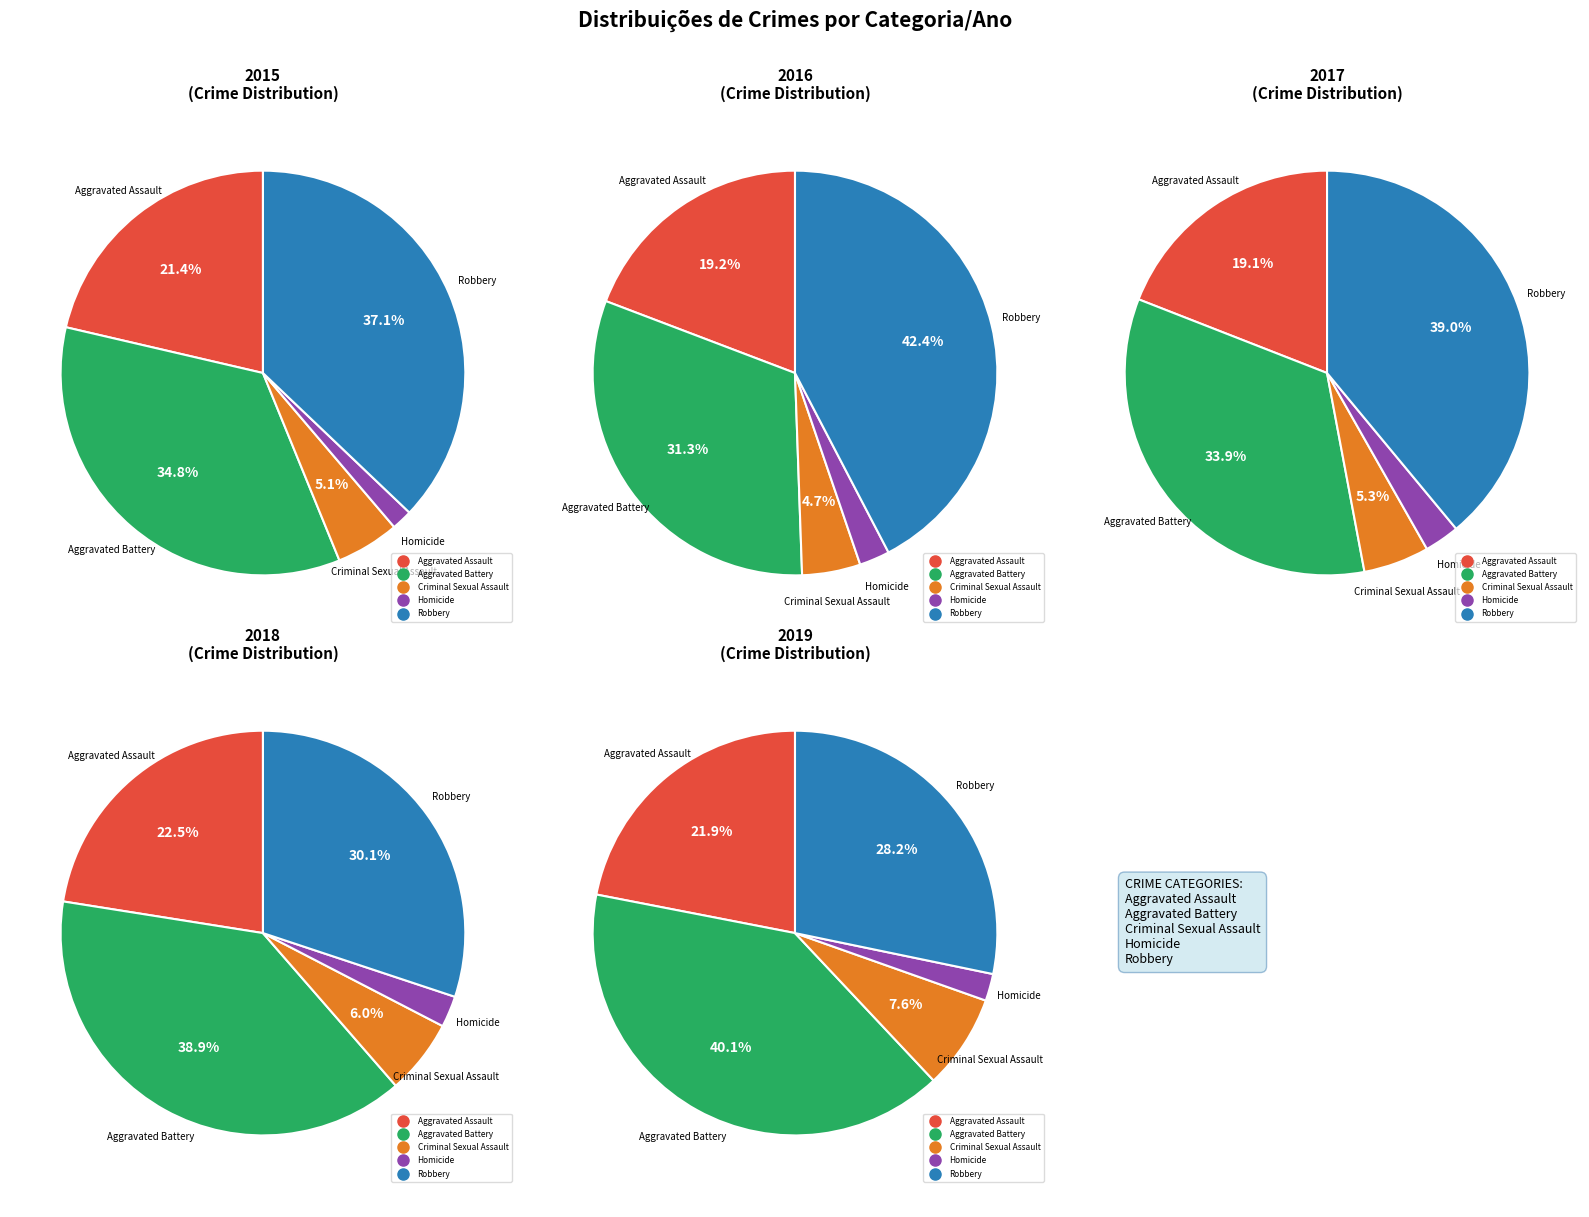

Rank the categories by value from highest to lowest.

Robbery, Aggravated Battery, Aggravated Assault, Criminal Sexual Assault, Homicide